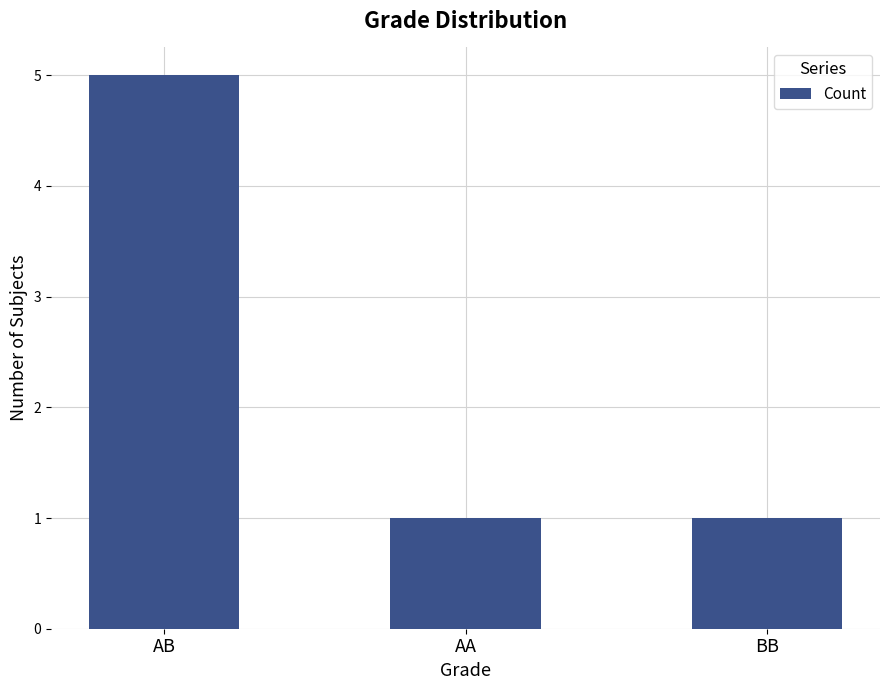

Is it true that the value at AA is 1?

True